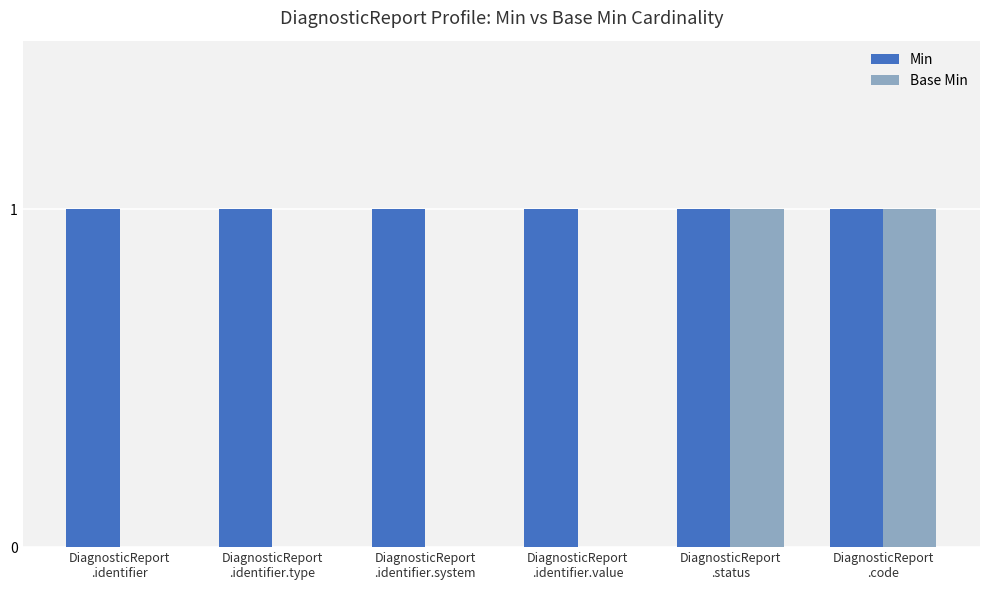

Which series has the largest total across all categories?

Min